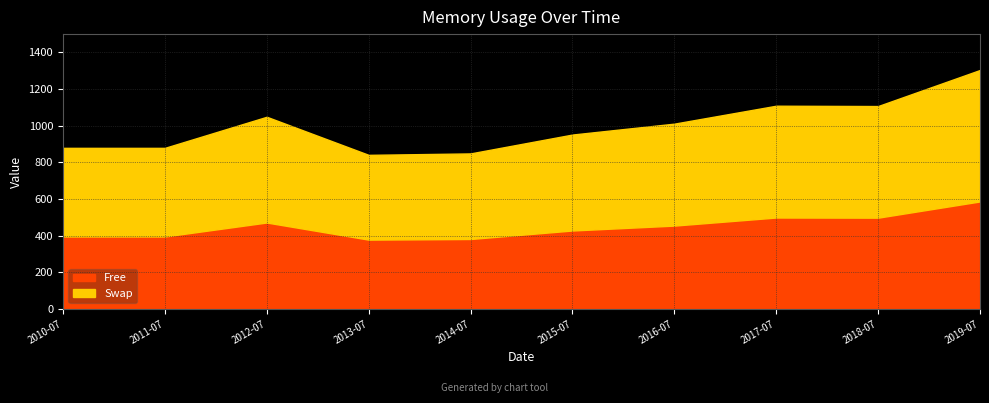

List the labels in order of value, largest first.

2019-07-15, 2017-07-15, 2018-07-15, 2012-07-15, 2016-07-15, 2015-07-15, 2010-07-15, 2011-07-15, 2014-07-15, 2013-07-15